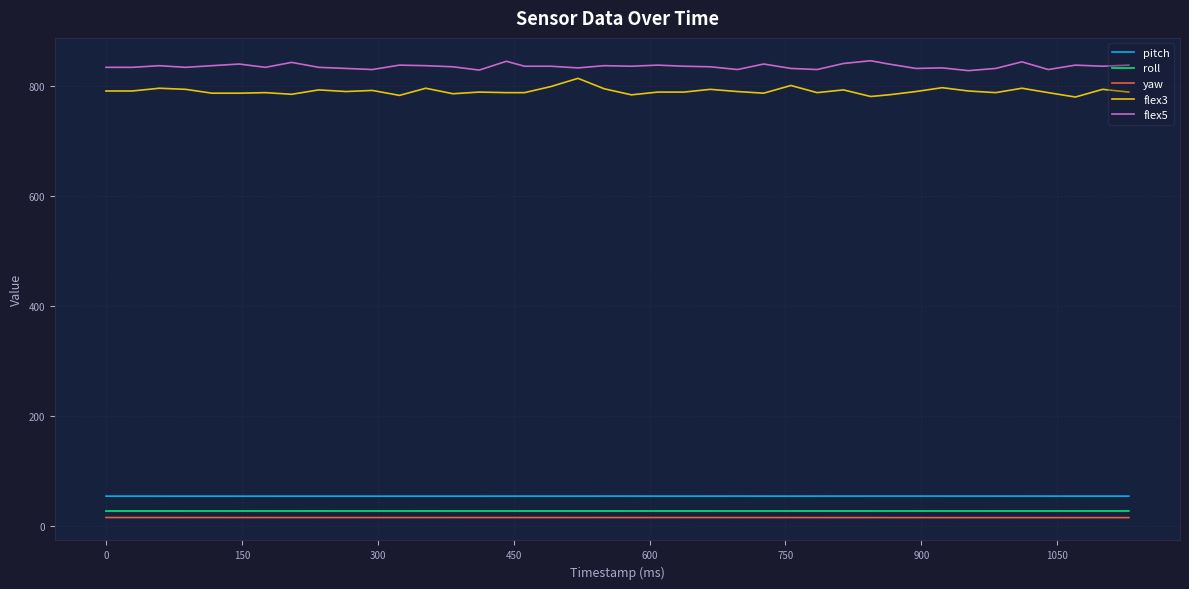

Which series has the largest total across all categories?

flex5